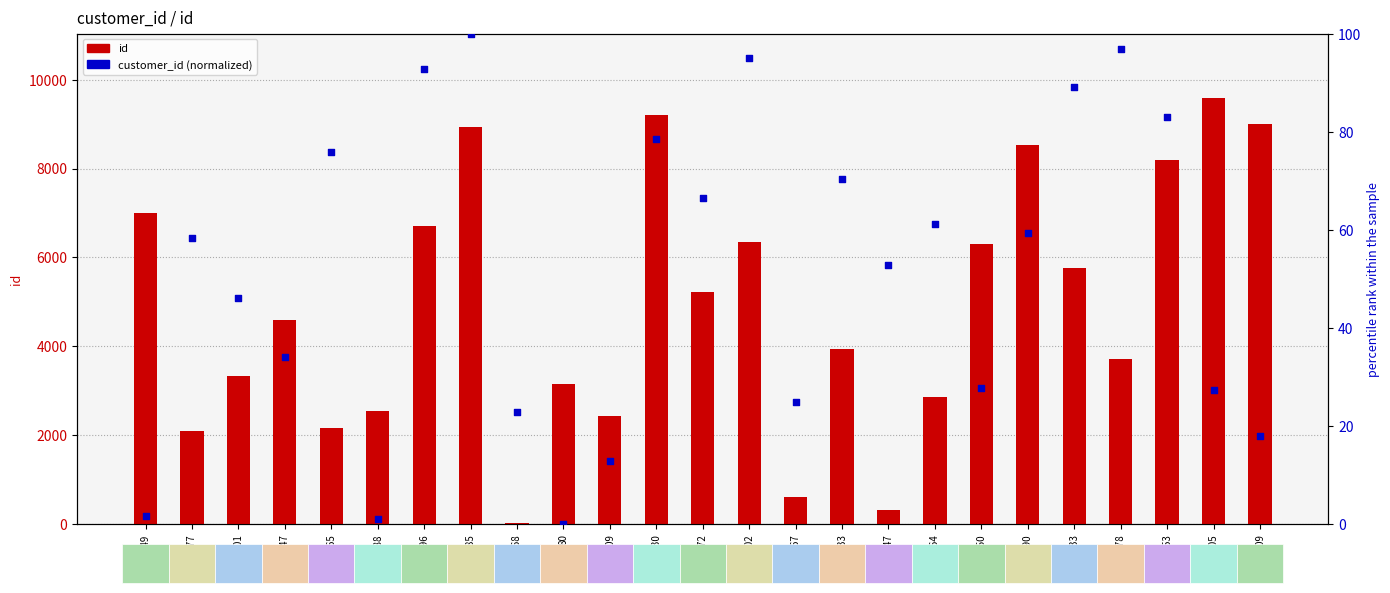

Which series has the widest spread of Y values?

id